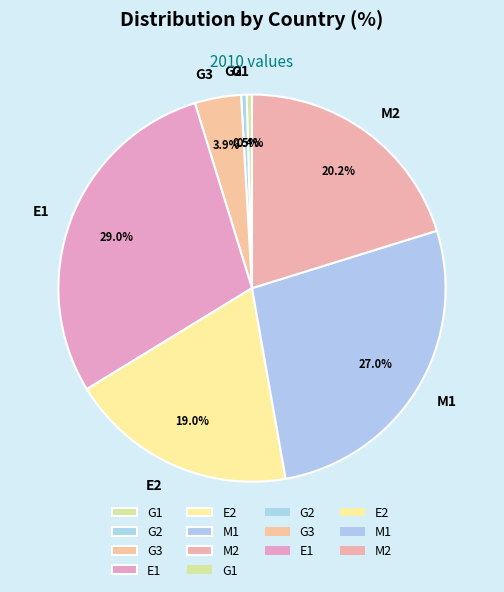

True or false: G3 accounts for 13% of the total.

False